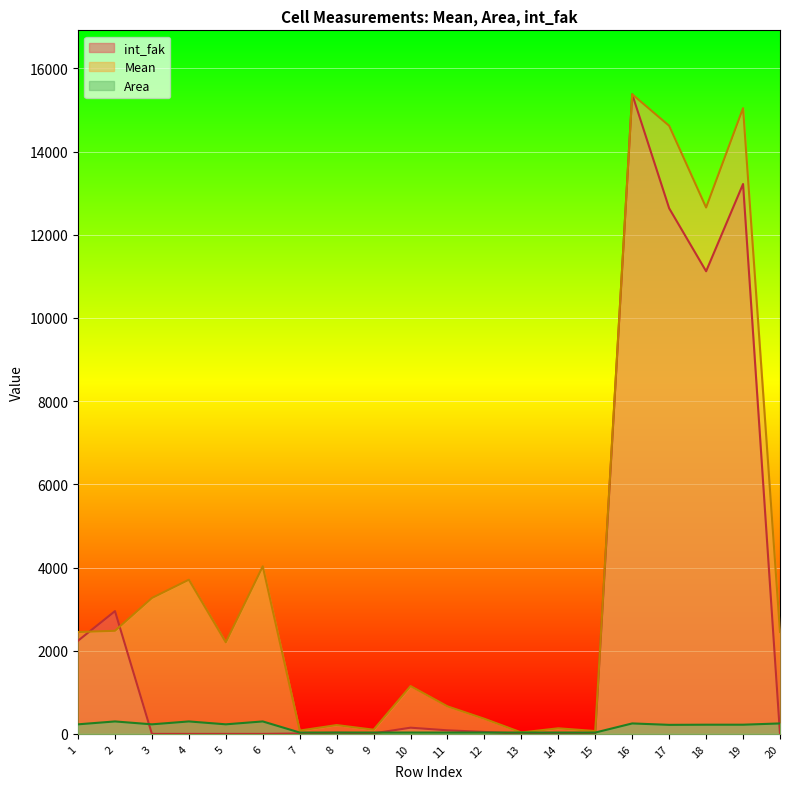

What is the lowest value of the Area series?

32.7